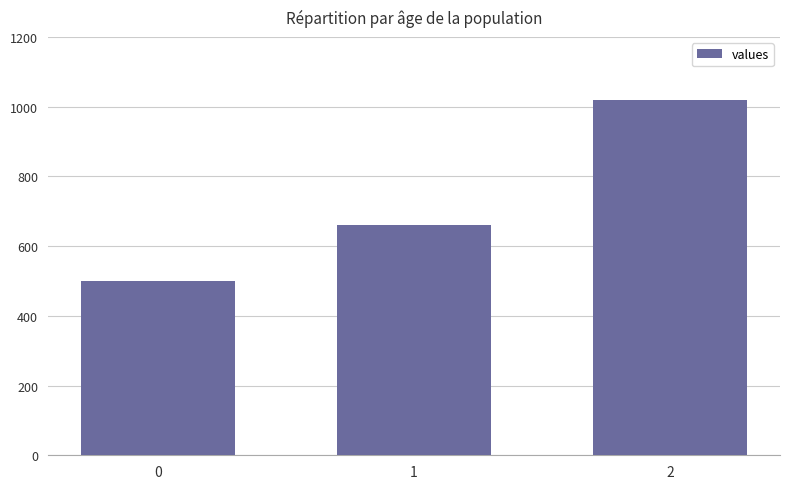

What is the change in value from 0 to 1?

+160